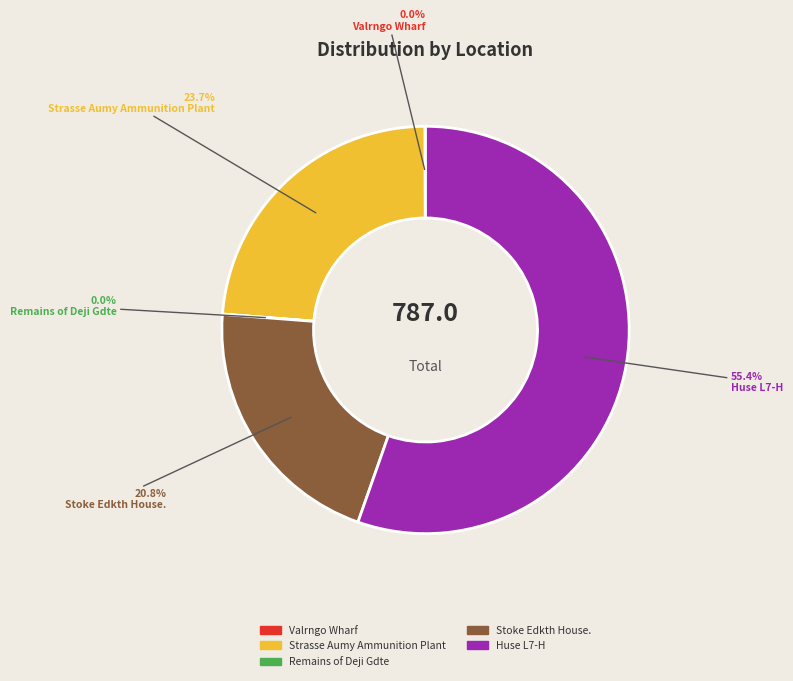

Is the sum of Huse L7-H and Strasse Aumy Ammunition Plant greater than half?

Yes